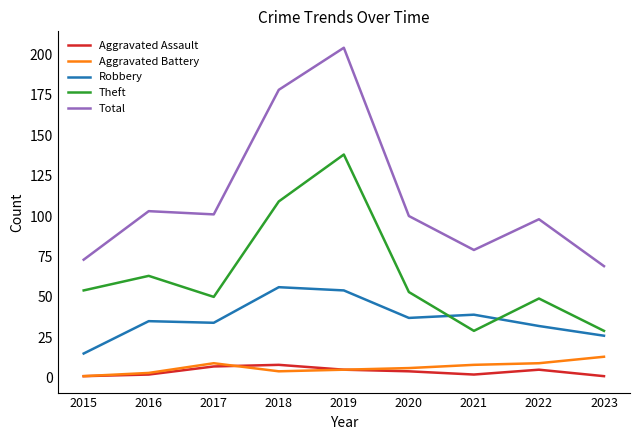

True or false: Aggravated Assault and Total cross at least once.

False